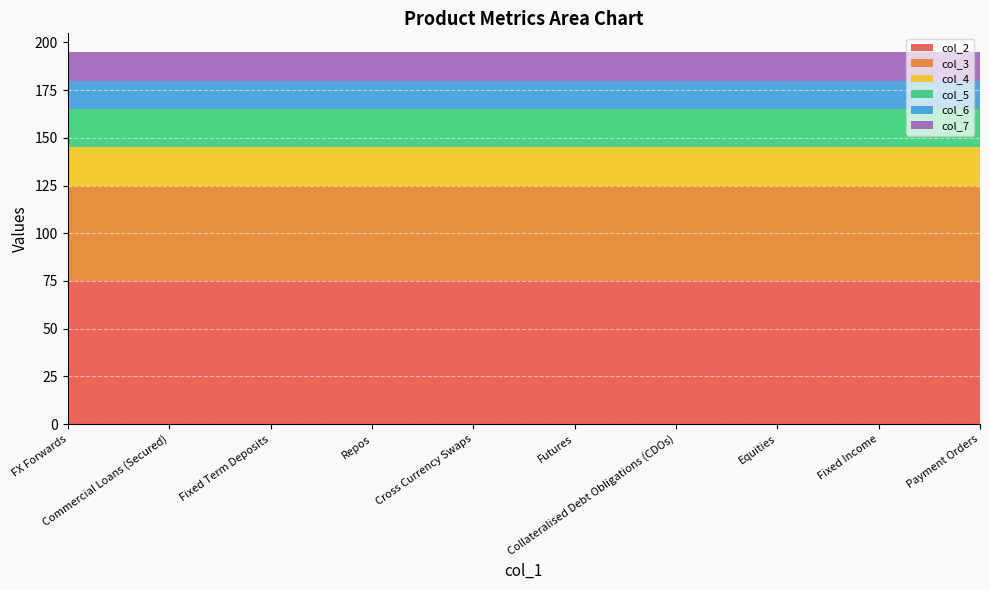

Reading left to right, what are all the values shown in this chart?

col_2: FX Forwards=75	Commercial Loans (Secured)=75	Fixed Term Deposits=75	Repos=75	Cross Currency Swaps=75	Futures=75	Collateralised Debt Obligations (CDOs)=75	Equities=75	Fixed Income=75	Payment Orders=75
col_3: FX Forwards=50	Commercial Loans (Secured)=50	Fixed Term Deposits=50	Repos=50	Cross Currency Swaps=50	Futures=50	Collateralised Debt Obligations (CDOs)=50	Equities=50	Fixed Income=50	Payment Orders=50
col_4: FX Forwards=20	Commercial Loans (Secured)=20	Fixed Term Deposits=20	Repos=20	Cross Currency Swaps=20	Futures=20	Collateralised Debt Obligations (CDOs)=20	Equities=20	Fixed Income=20	Payment Orders=20
col_5: FX Forwards=20	Commercial Loans (Secured)=20	Fixed Term Deposits=20	Repos=20	Cross Currency Swaps=20	Futures=20	Collateralised Debt Obligations (CDOs)=20	Equities=20	Fixed Income=20	Payment Orders=20
col_6: FX Forwards=15	Commercial Loans (Secured)=15	Fixed Term Deposits=15	Repos=15	Cross Currency Swaps=15	Futures=15	Collateralised Debt Obligations (CDOs)=15	Equities=15	Fixed Income=15	Payment Orders=15
col_7: FX Forwards=15	Commercial Loans (Secured)=15	Fixed Term Deposits=15	Repos=15	Cross Currency Swaps=15	Futures=15	Collateralised Debt Obligations (CDOs)=15	Equities=15	Fixed Income=15	Payment Orders=15